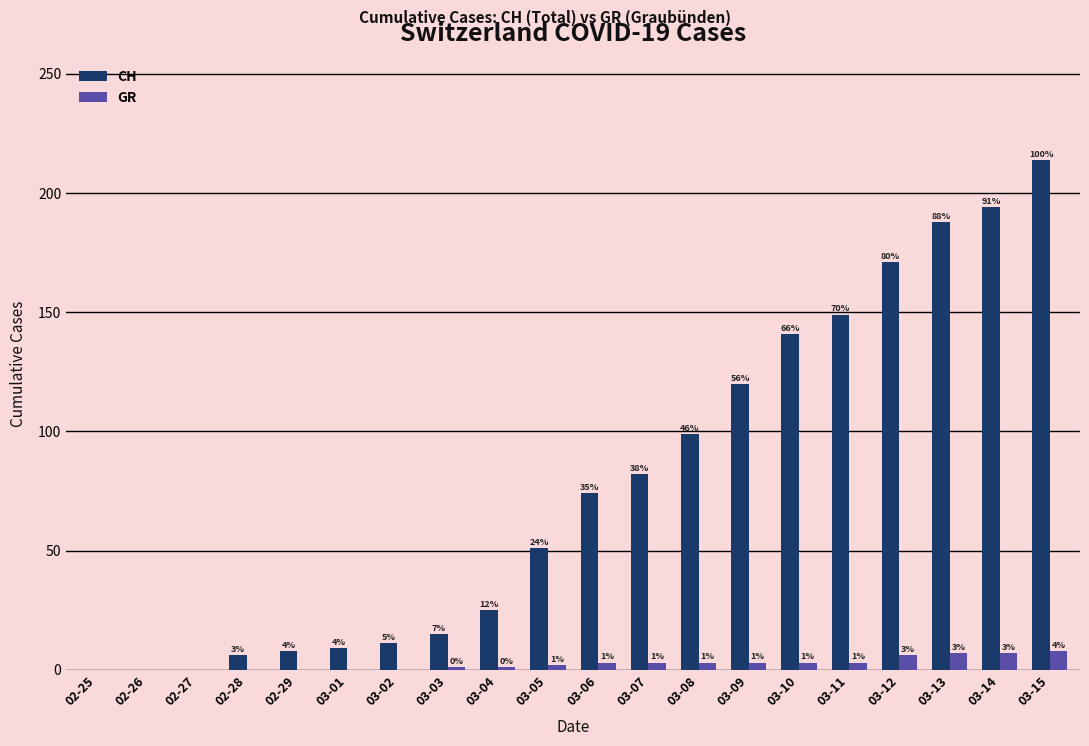

List the series in order of their peak value, highest first.

CH, GR